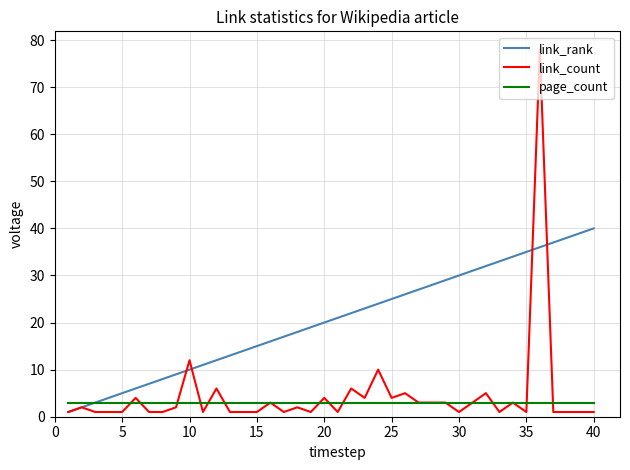

Which series has the largest range (max minus min)?

link_count